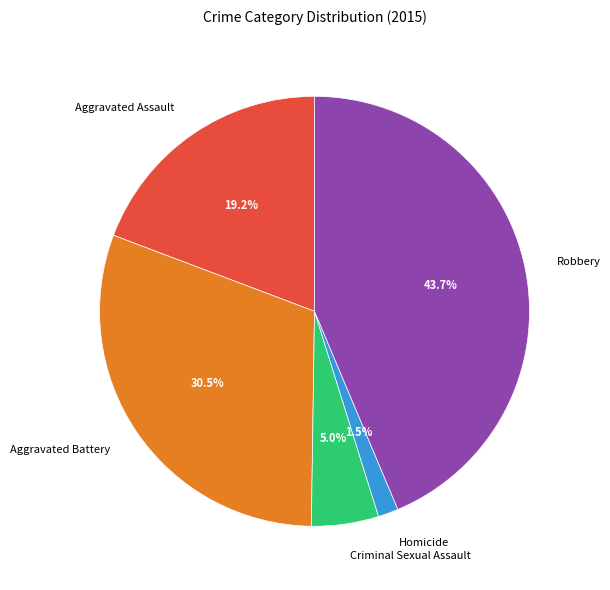

How many slices are in this pie chart?

5